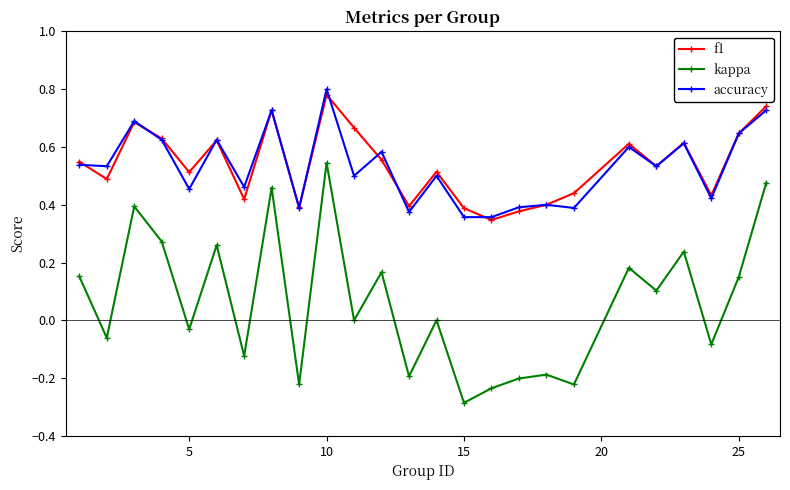

True or false: kappa has more than 2 interior local peaks.

True